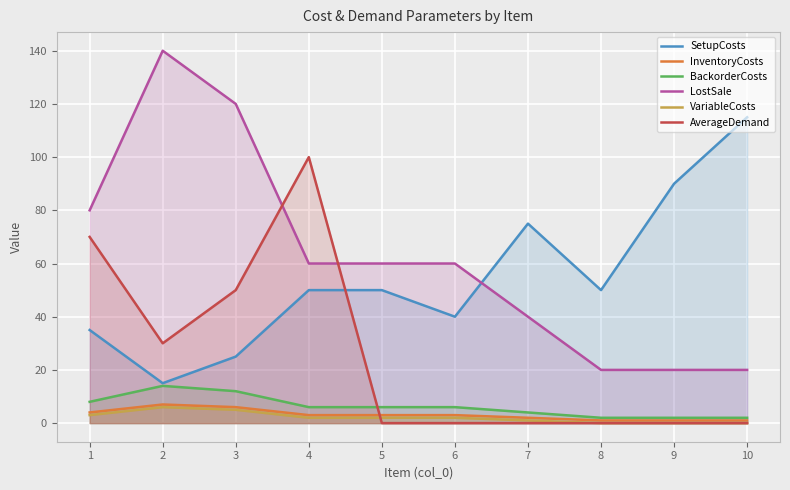

Between 6 and 9, which series saw the biggest shift?

SetupCosts